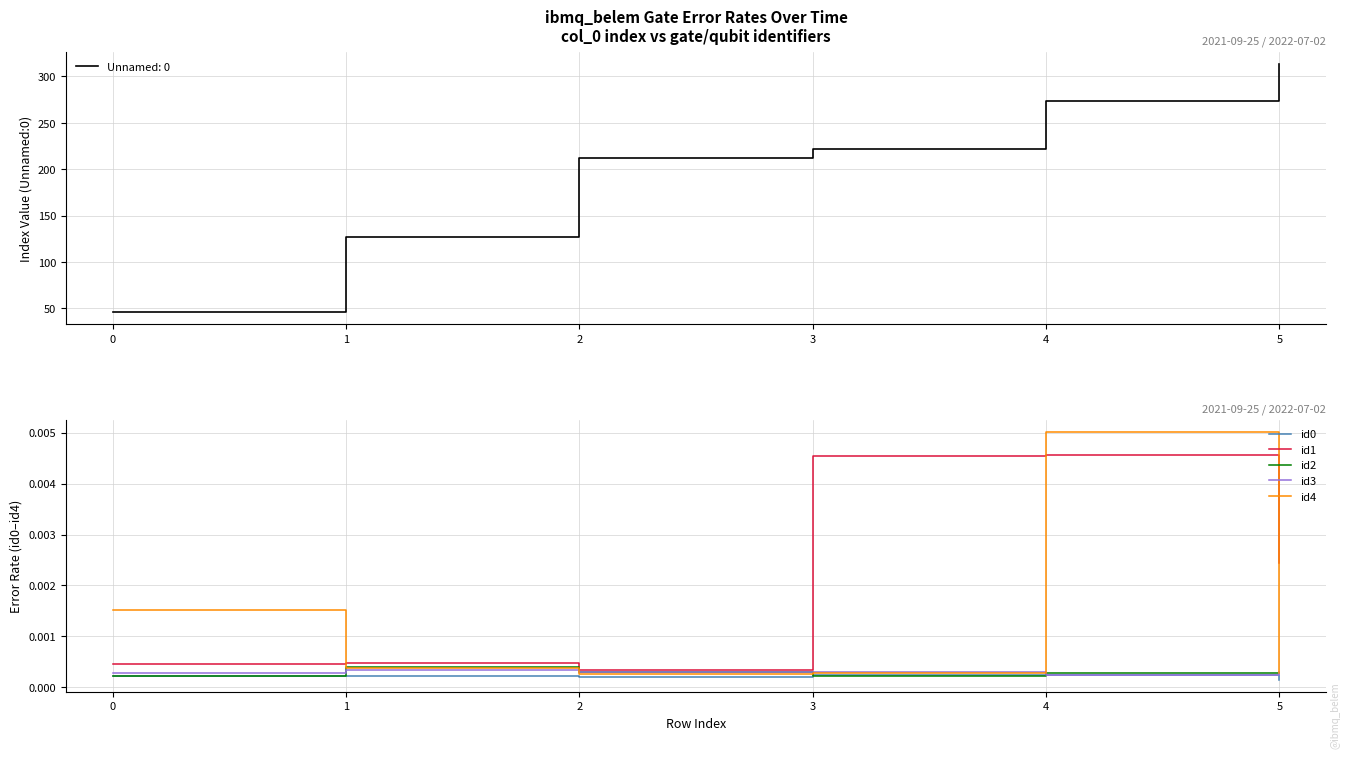

At how many categories does at least one series exceed 0?

6